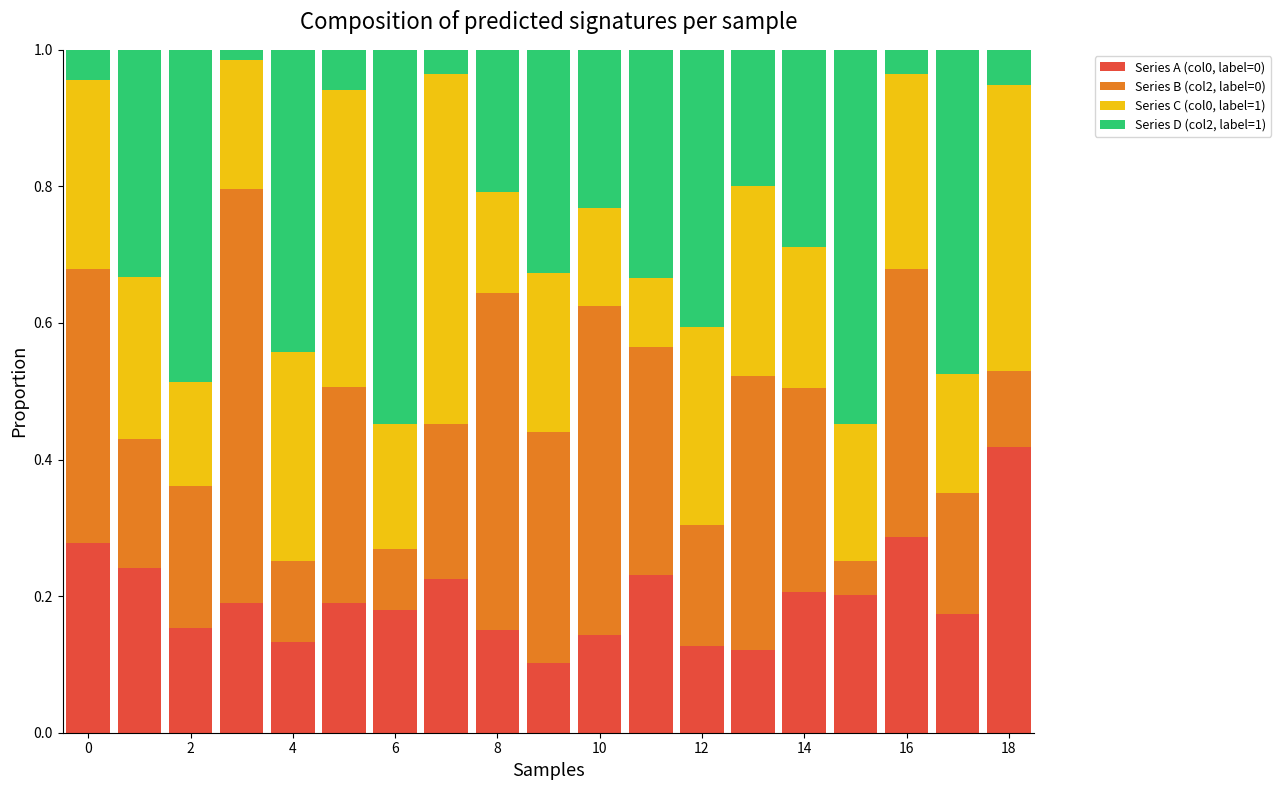

Count the Series A (col0, label=0) values in the range 0 to 1.

19